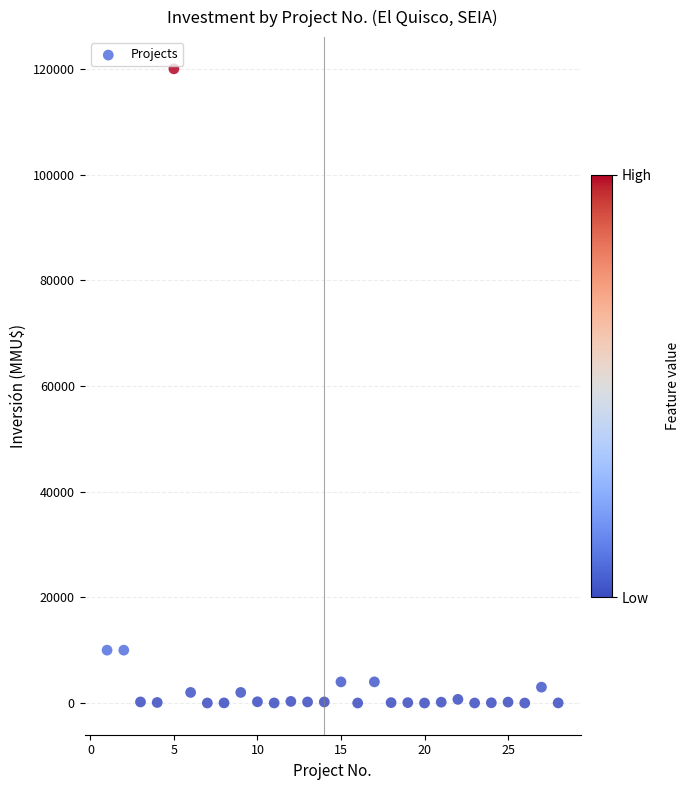

What is the range of Y values (max minus min)?

120000